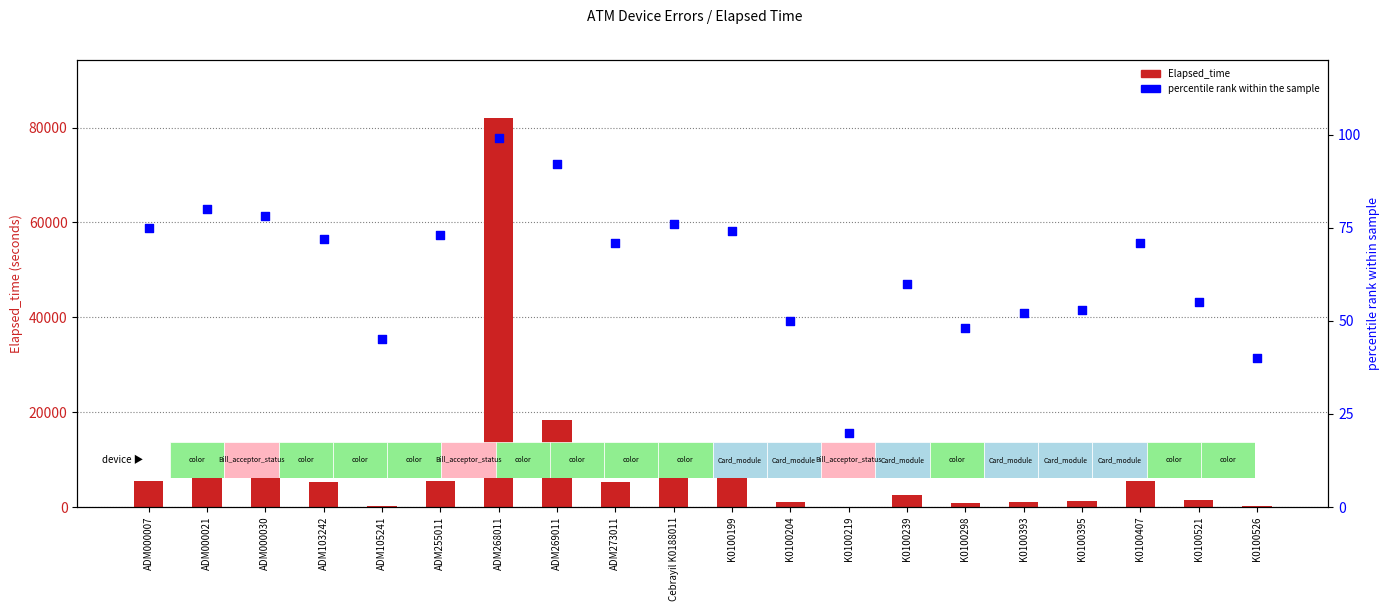

Which series has the largest total across all categories?

Elapsed_time